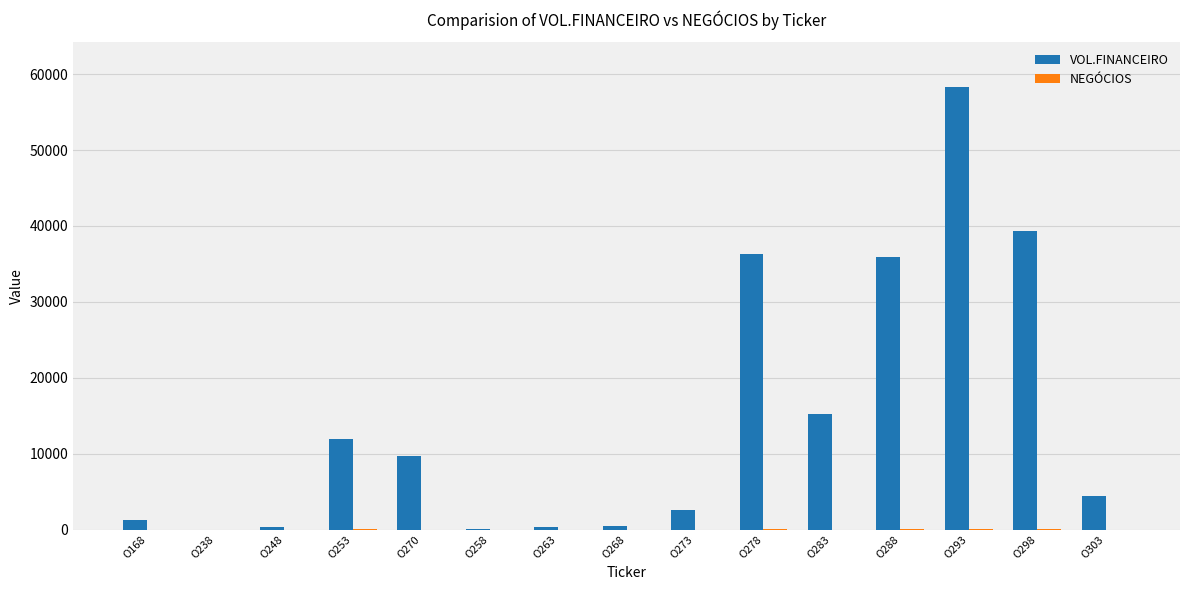

At which category is the sum across all series the highest?

O293